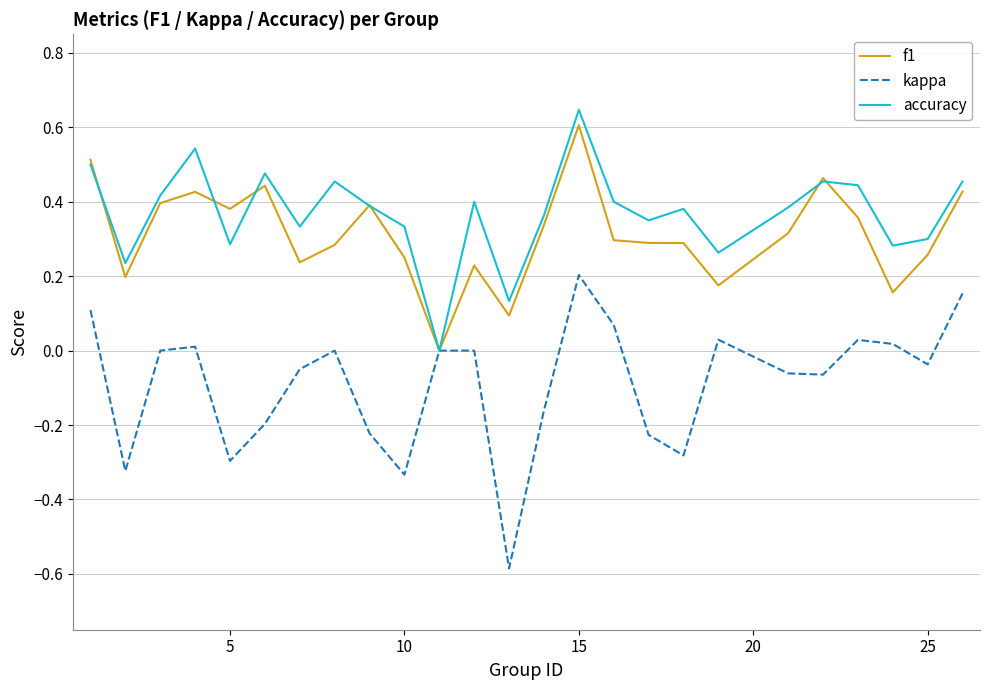

What is the smallest value displayed?

-0.6